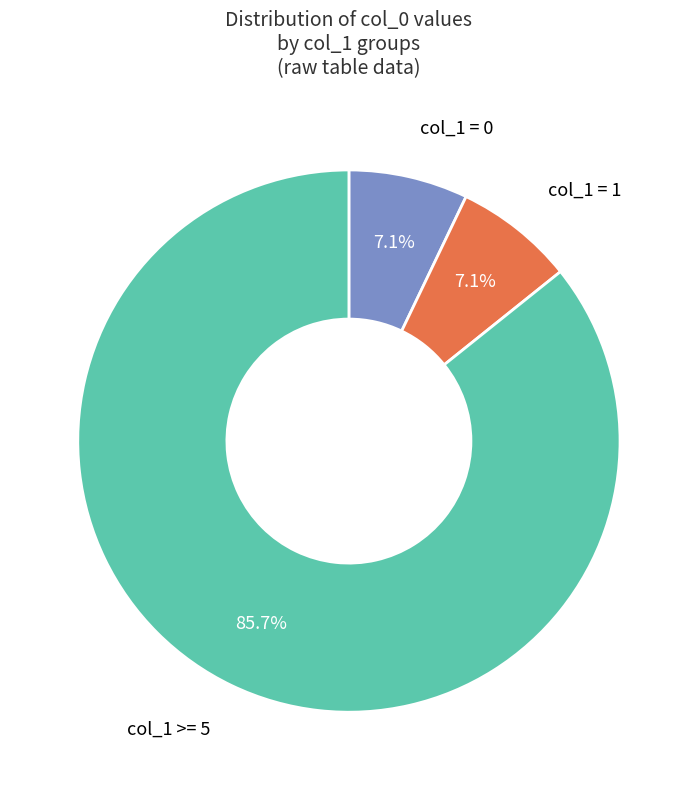

Is there any slice that represents more than half of the pie?

Yes